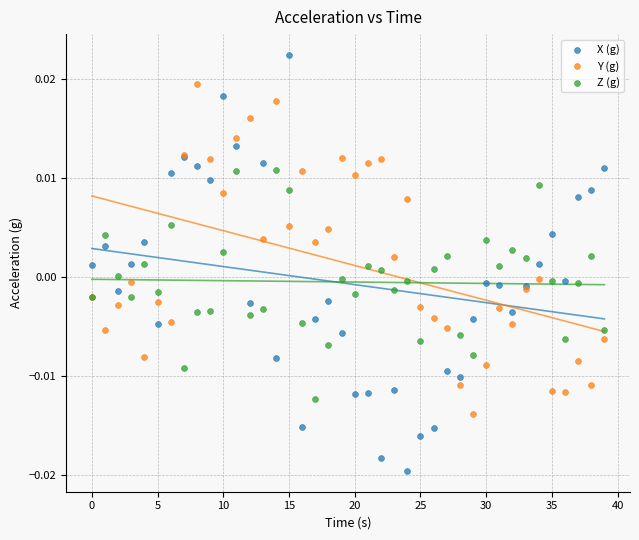

Which series contains the highest Y value?

X (g)